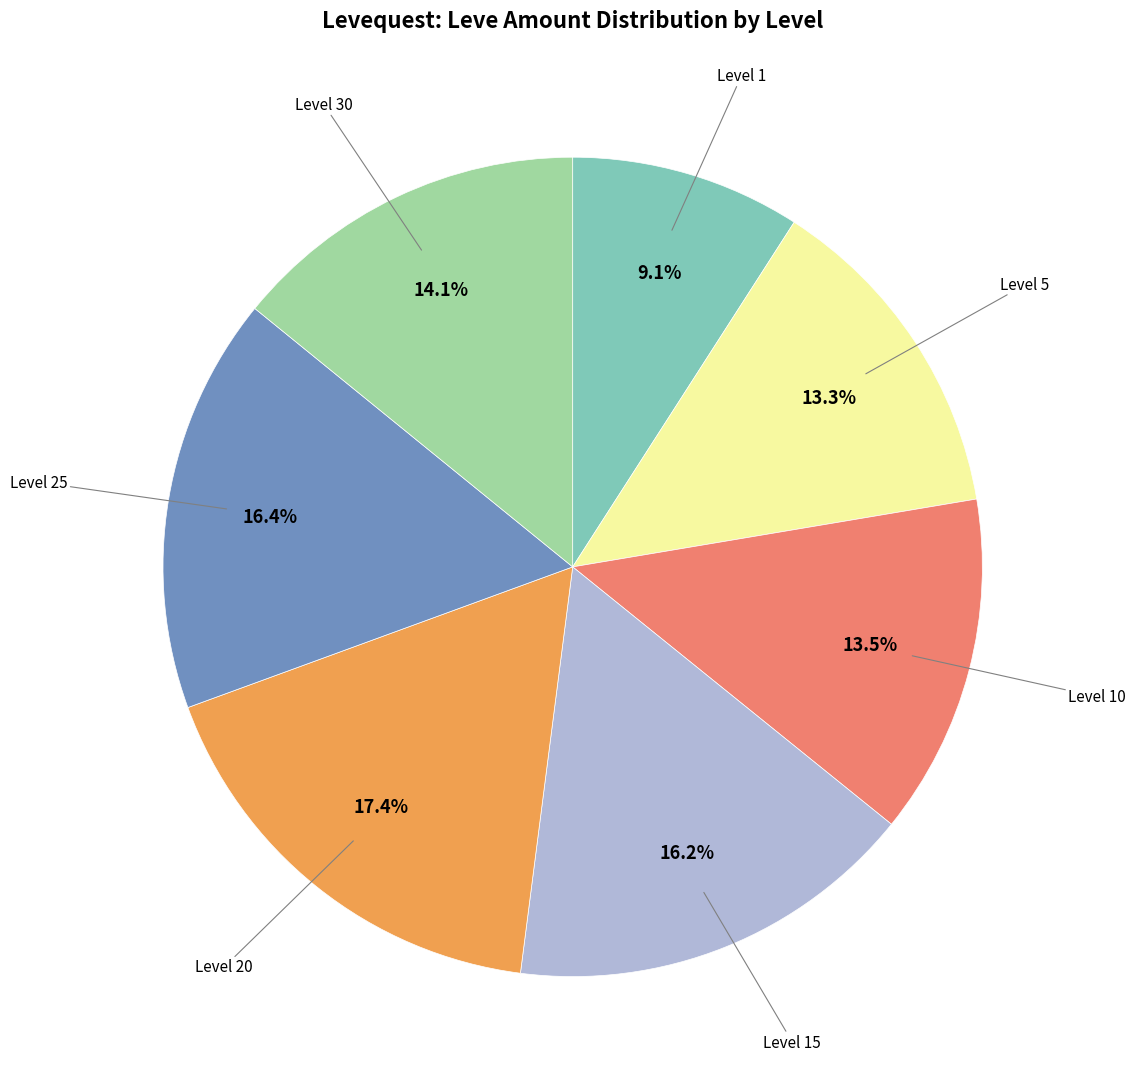

What is the ratio of the value at Level 10 to the value at Level 5?

1.0